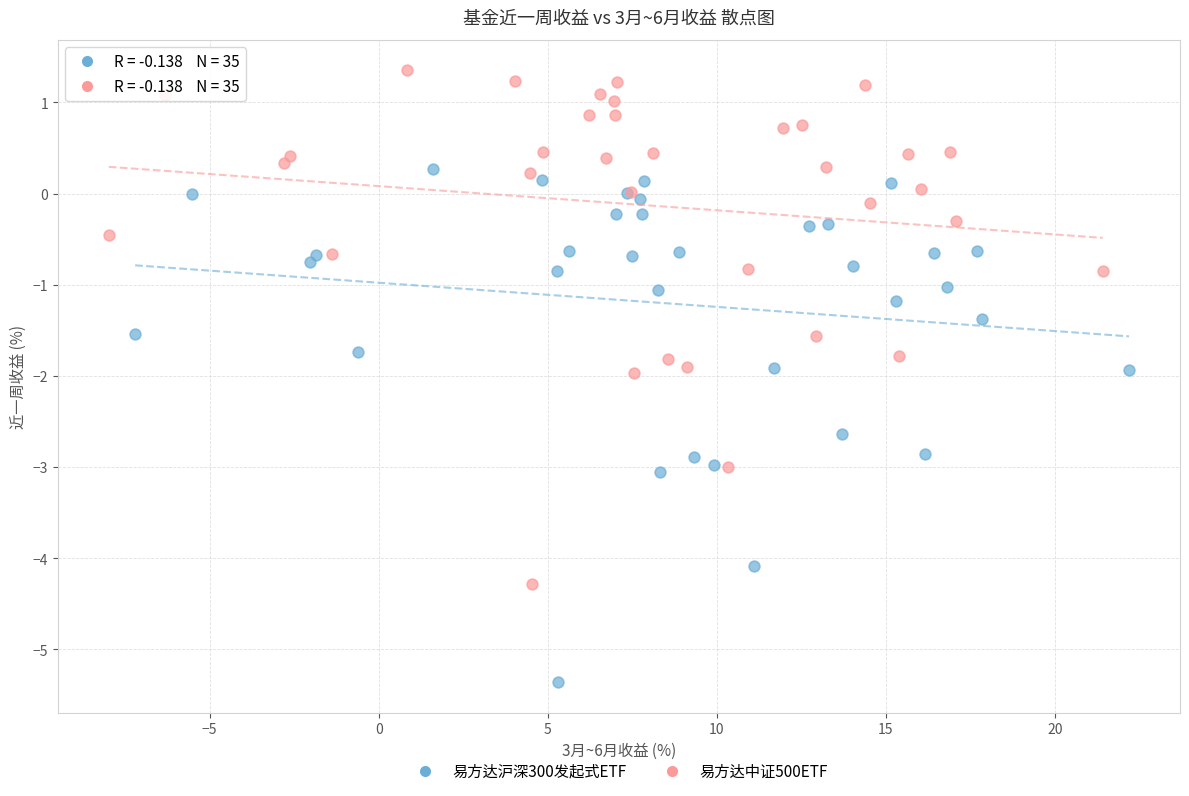

Which series contains the lowest Y value?

易方达沪深300发起式ETF